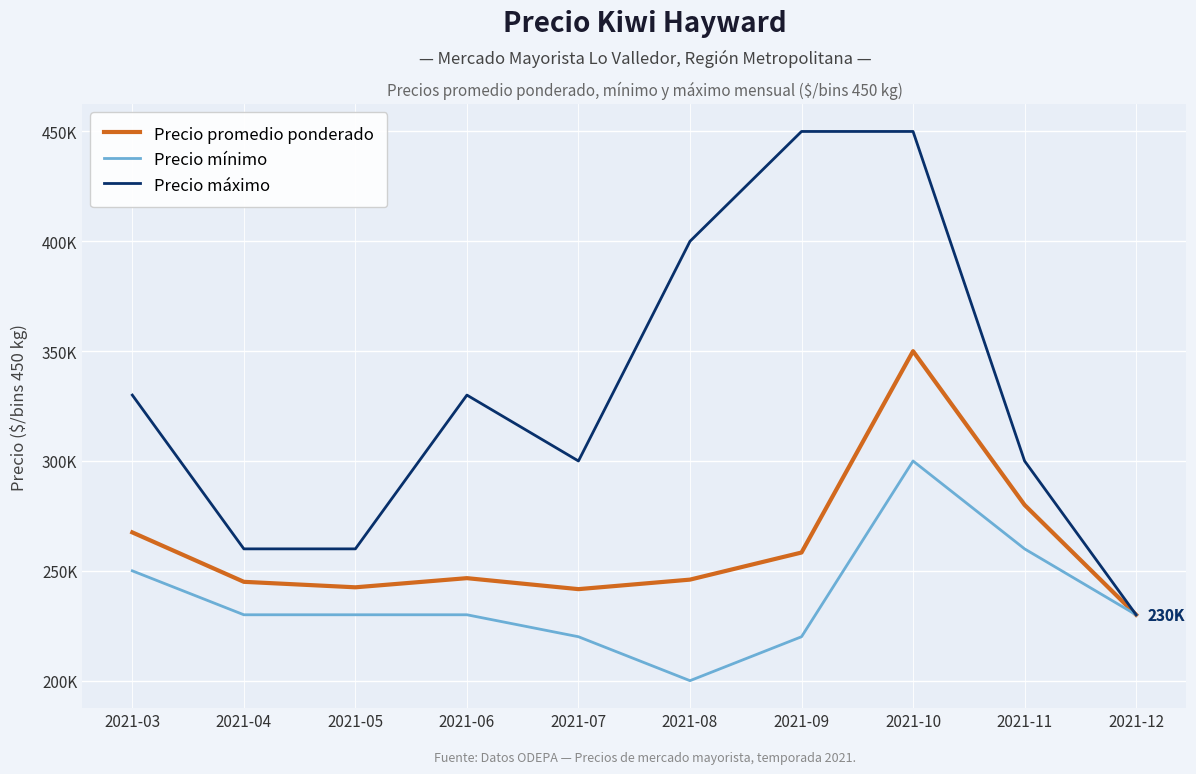

Rank the series by their maximum value, from lowest to highest.

Precio mínimo, Precio promedio ponderado, Precio máximo